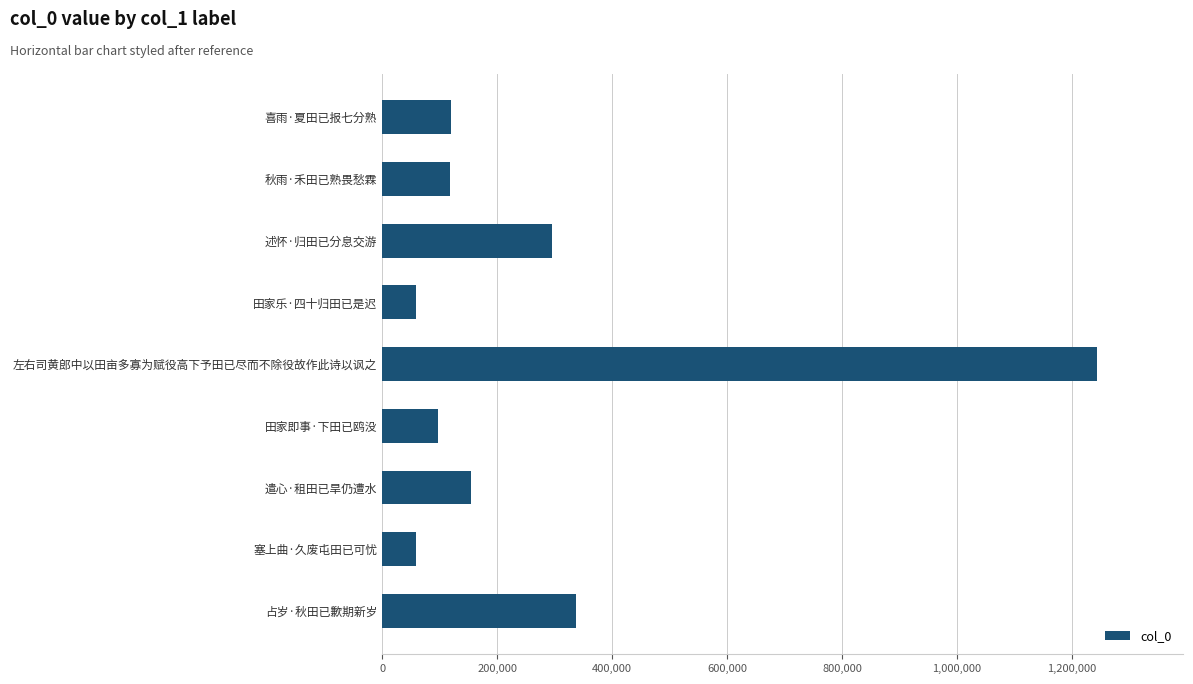

How many bars are there in total?

9